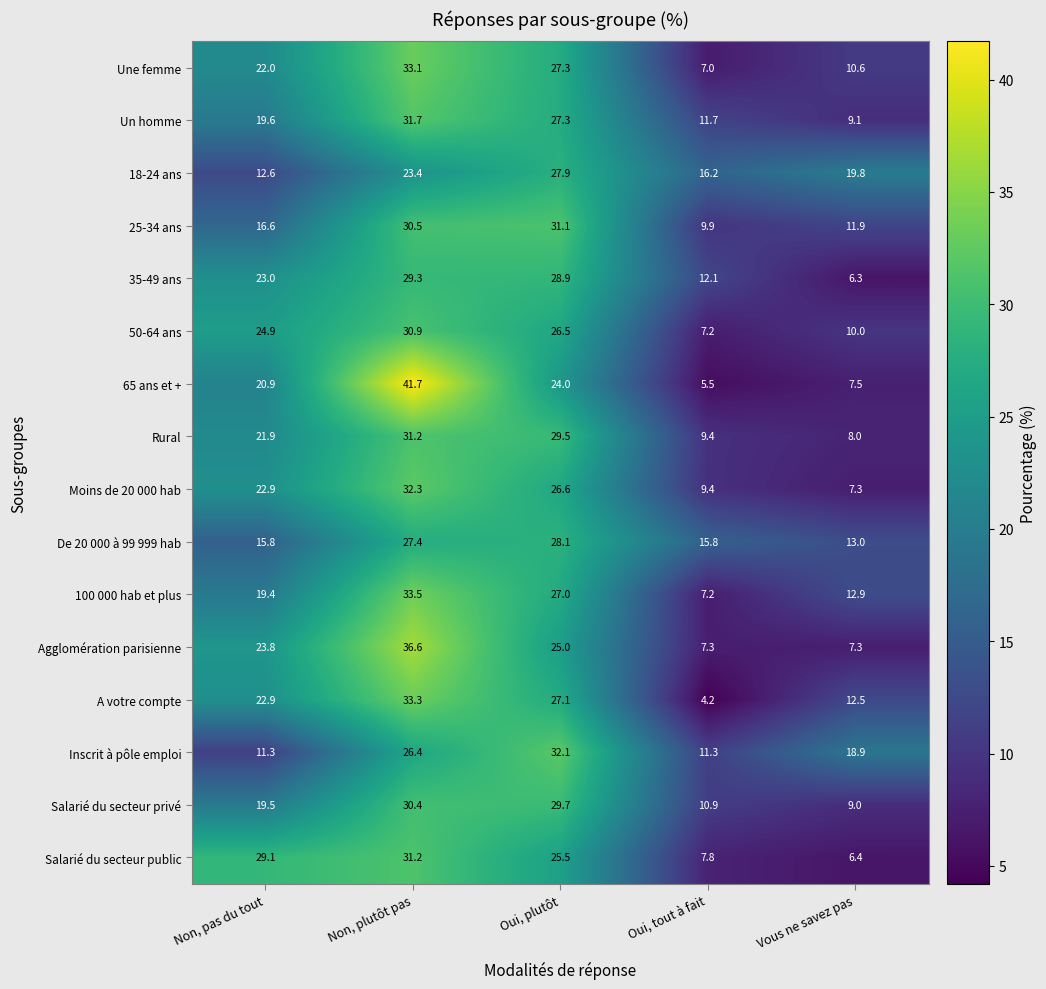

What is the approximate value of 35-49 ans at Oui, tout à fait?

12.1